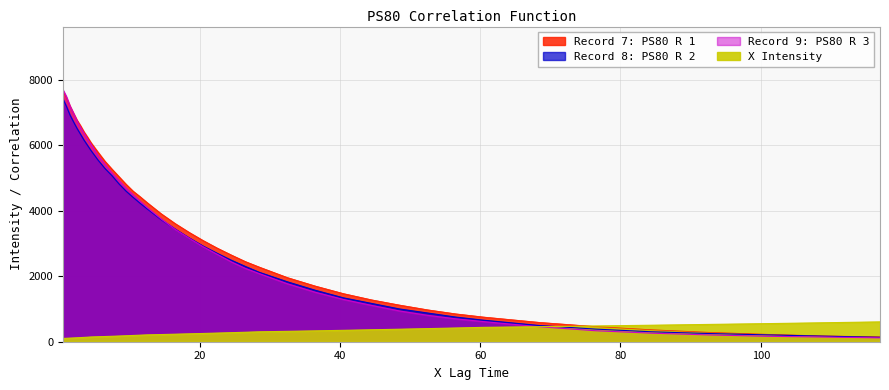

At which label is Record 8: PS80 R 2 closest to 3777?

14.5